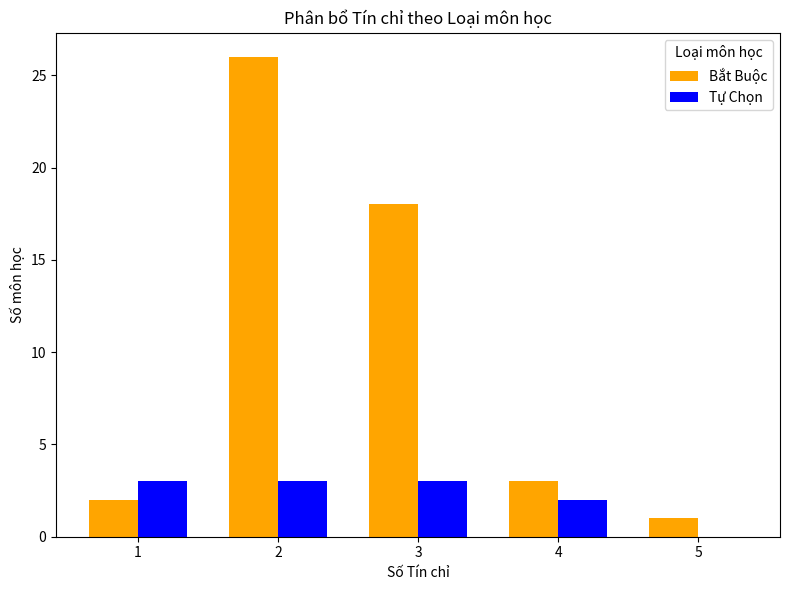

The value of Bắt Buộc at 2 is 13. True or false?

False